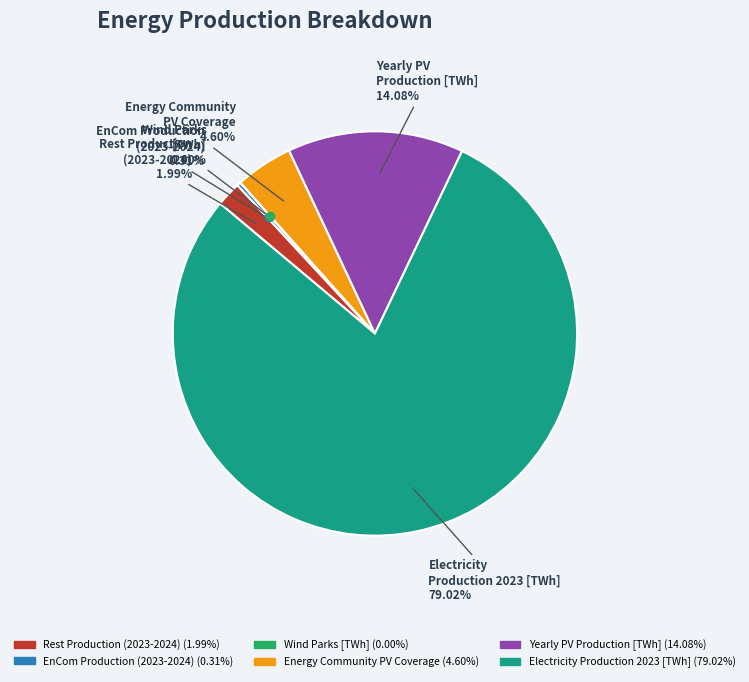

Which slice is the largest?

Electricity Production 2023 [TWh]